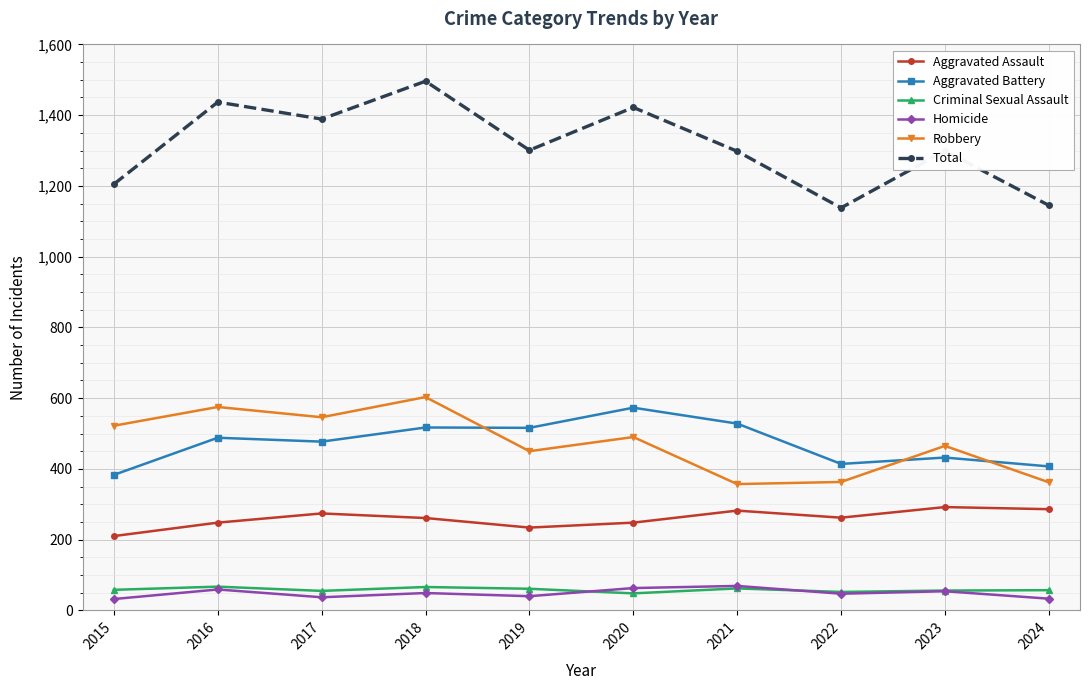

What are all the series names shown in the legend?

Aggravated Assault, Aggravated Battery, Criminal Sexual Assault, Homicide, Robbery, Total